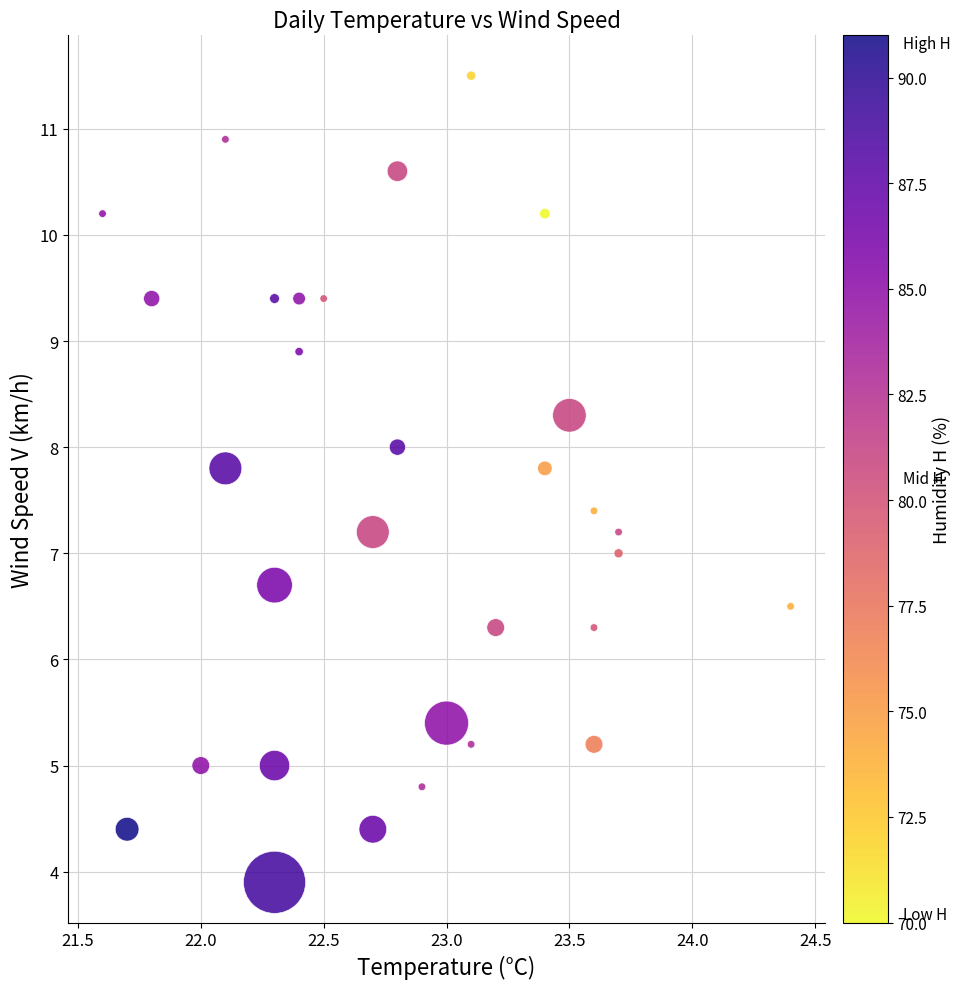

What is the range of Y values (max minus min)?

7.6